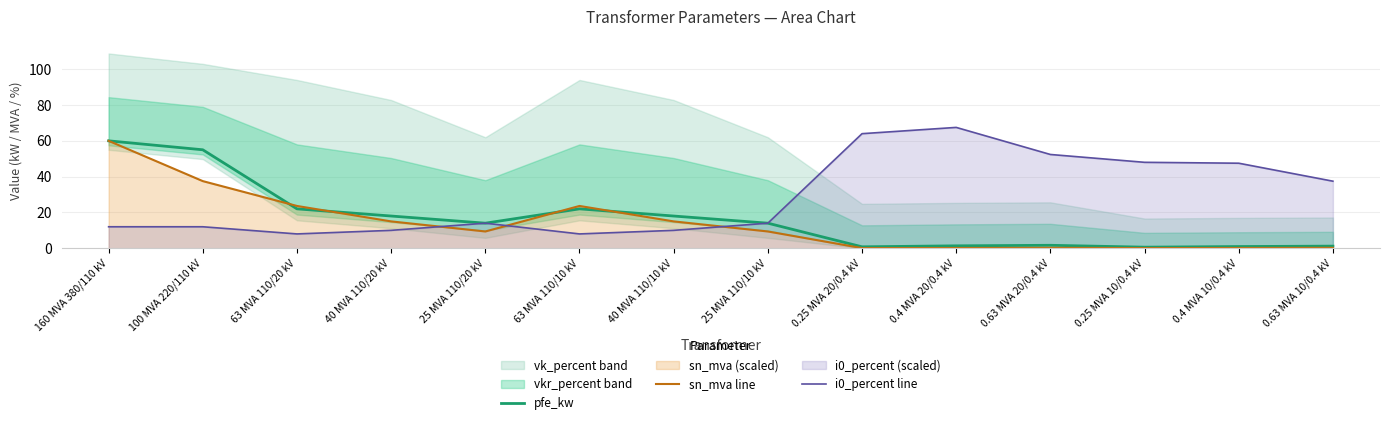

What is the label of the 13th point from the right?

100 MVA 220/110 kV